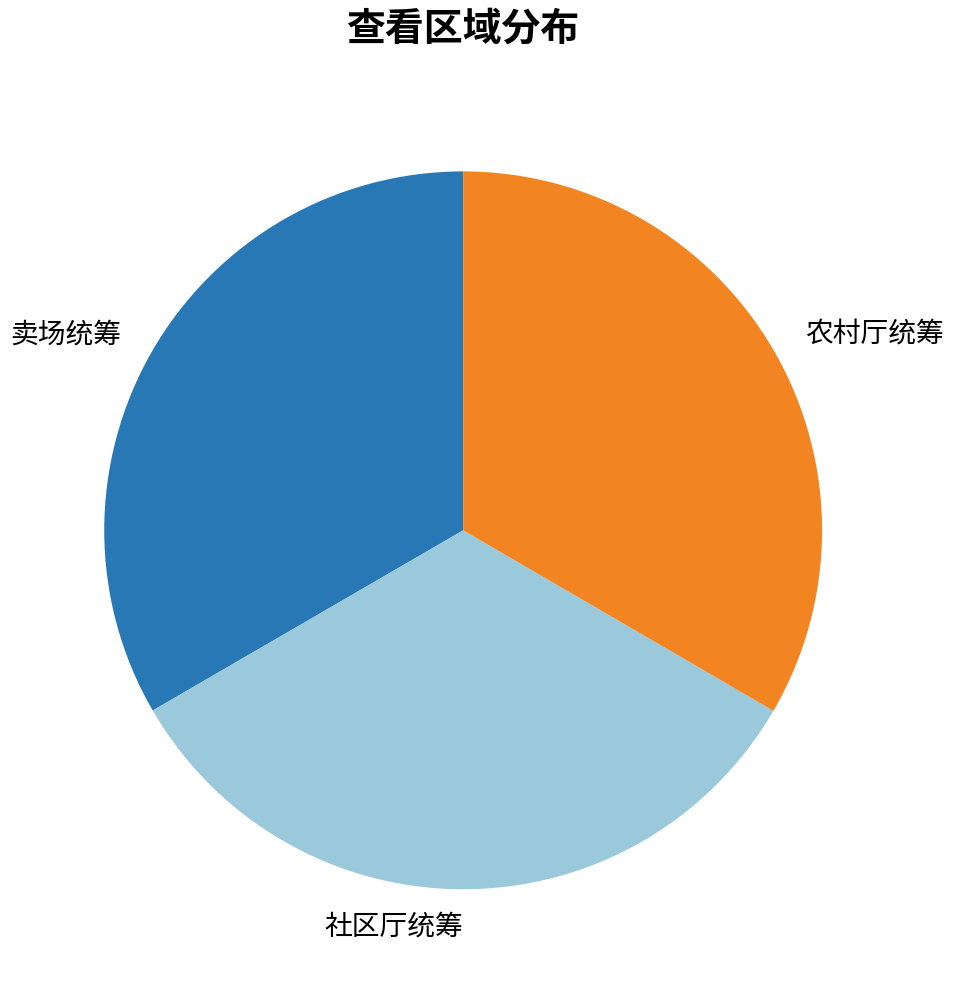

Count the number of slices in the pie.

3